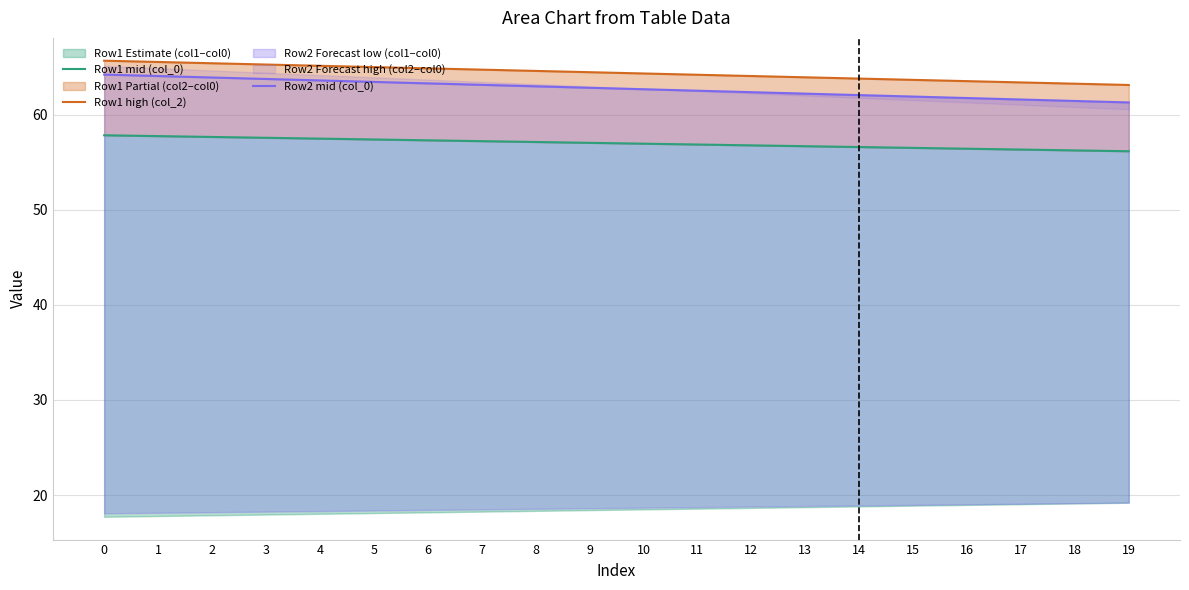

Between 5 and 13, which series saw the biggest shift?

Row2 mid (col_0)